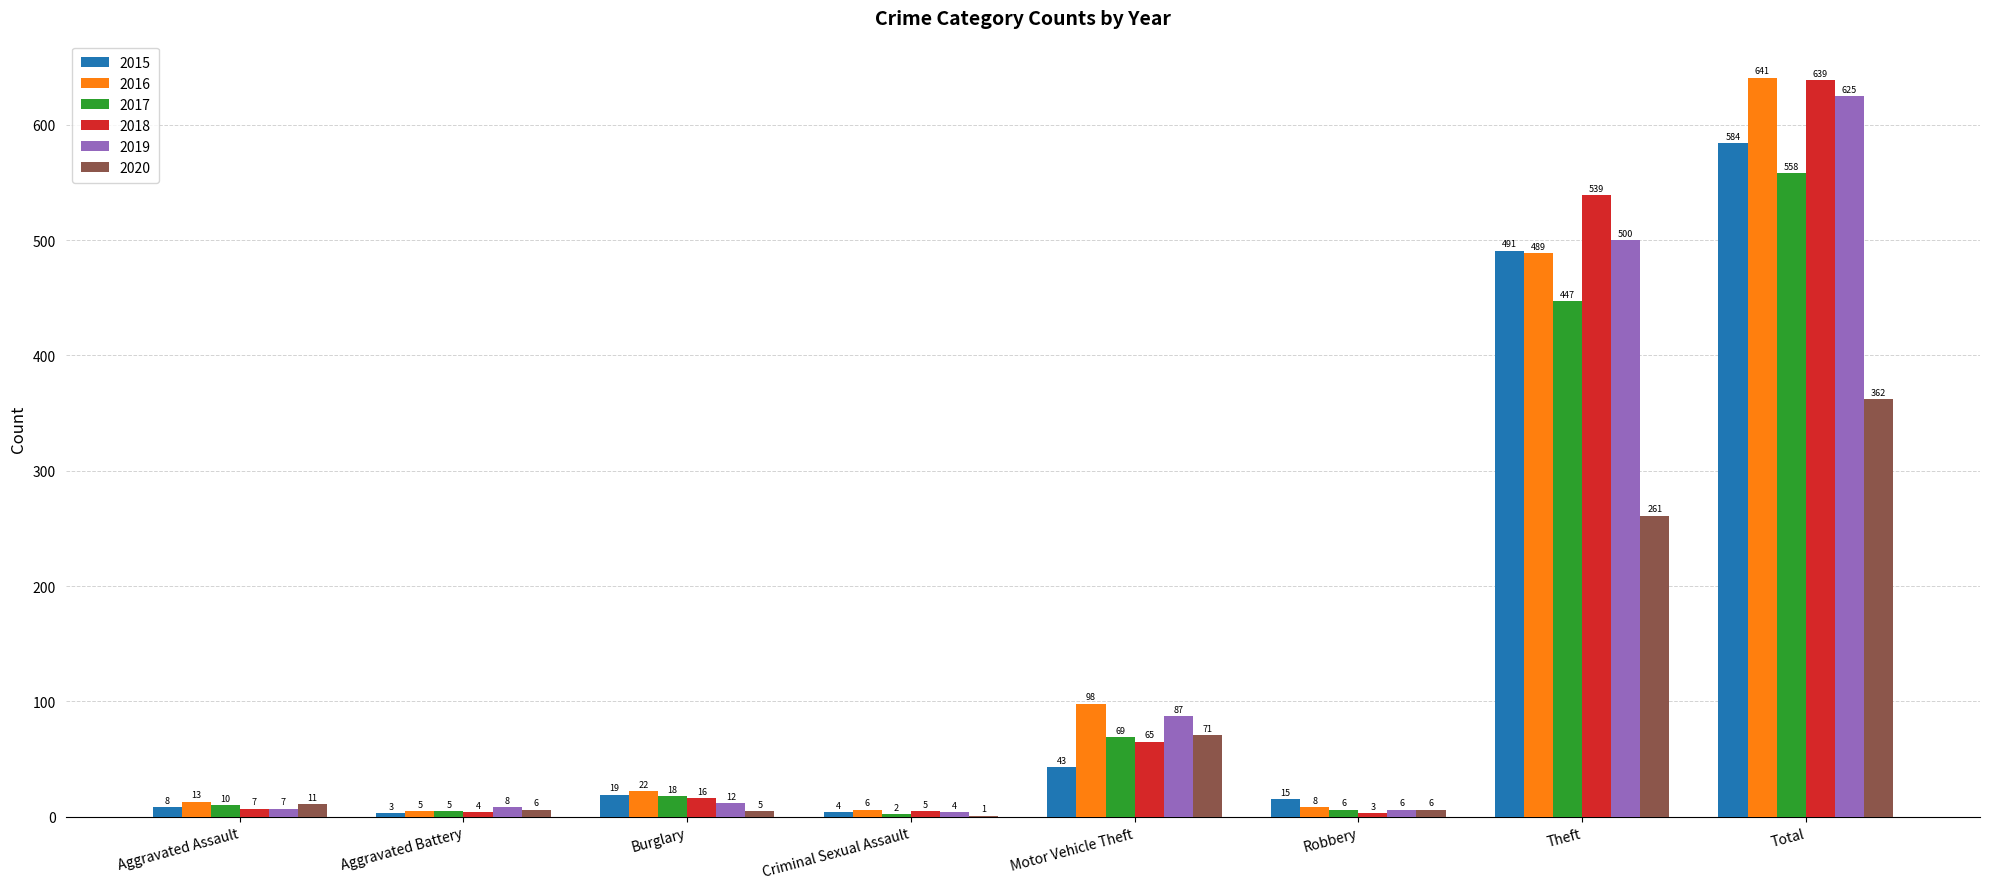

Count the number of data series in this chart.

6